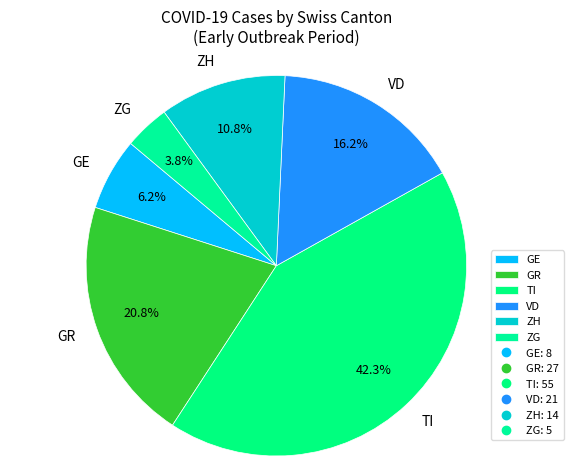

To the nearest percent, what portion does ZH represent?

11%